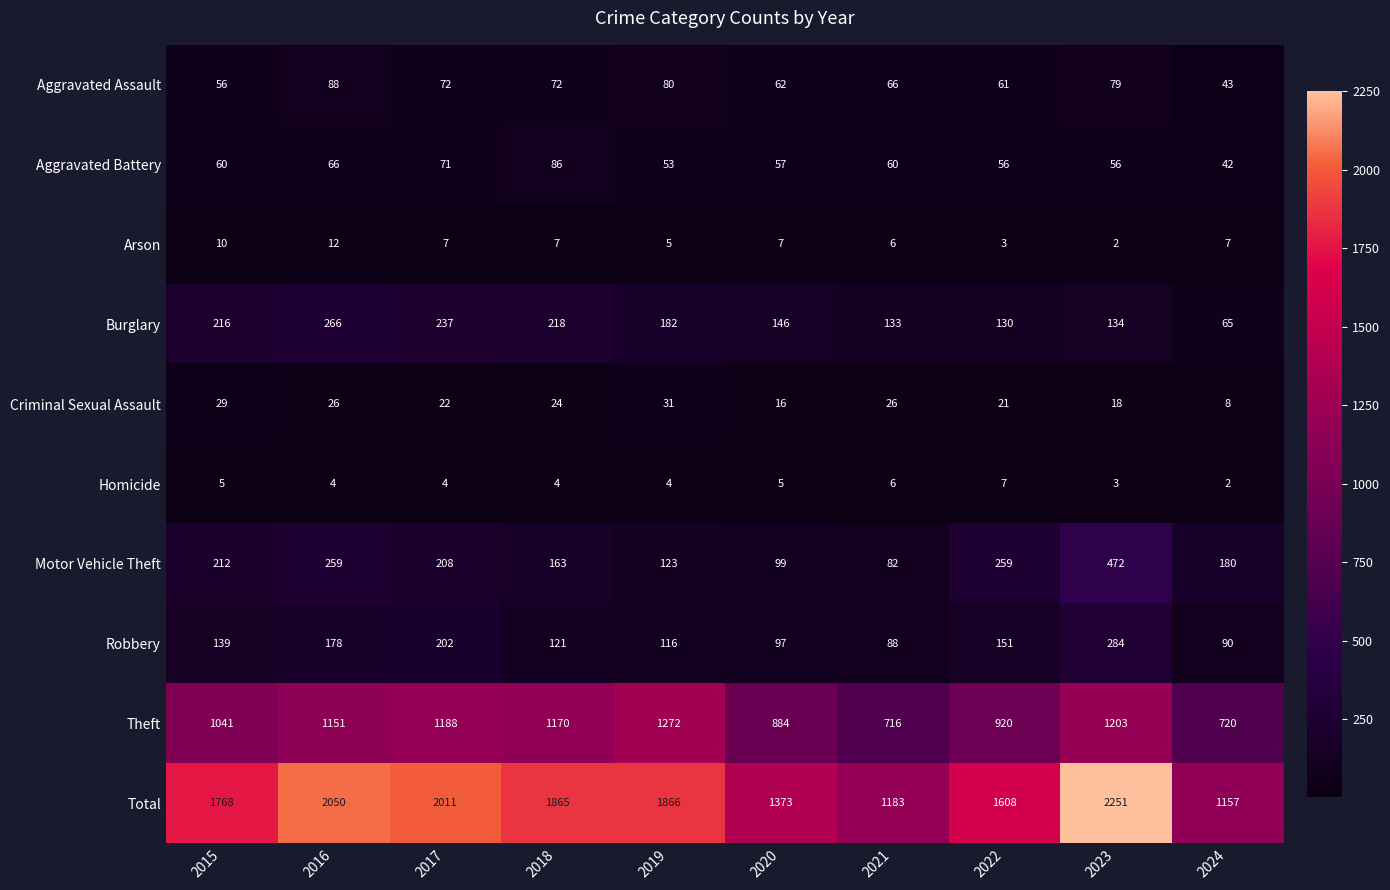

What is the greatest value displayed?

2251